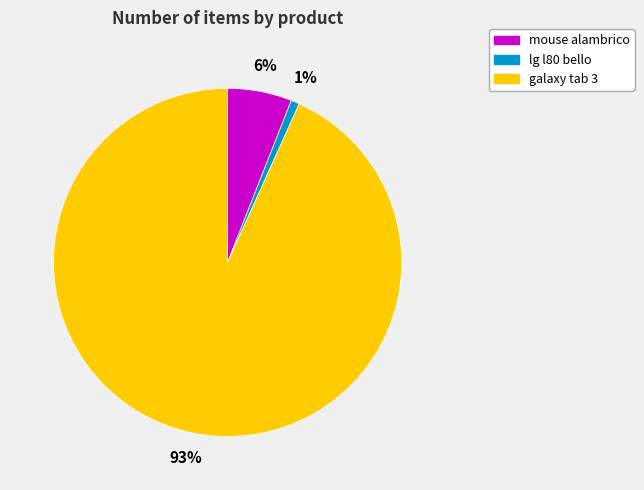

To the nearest percent, what percentage of the pie is lg l80 bello?

1%